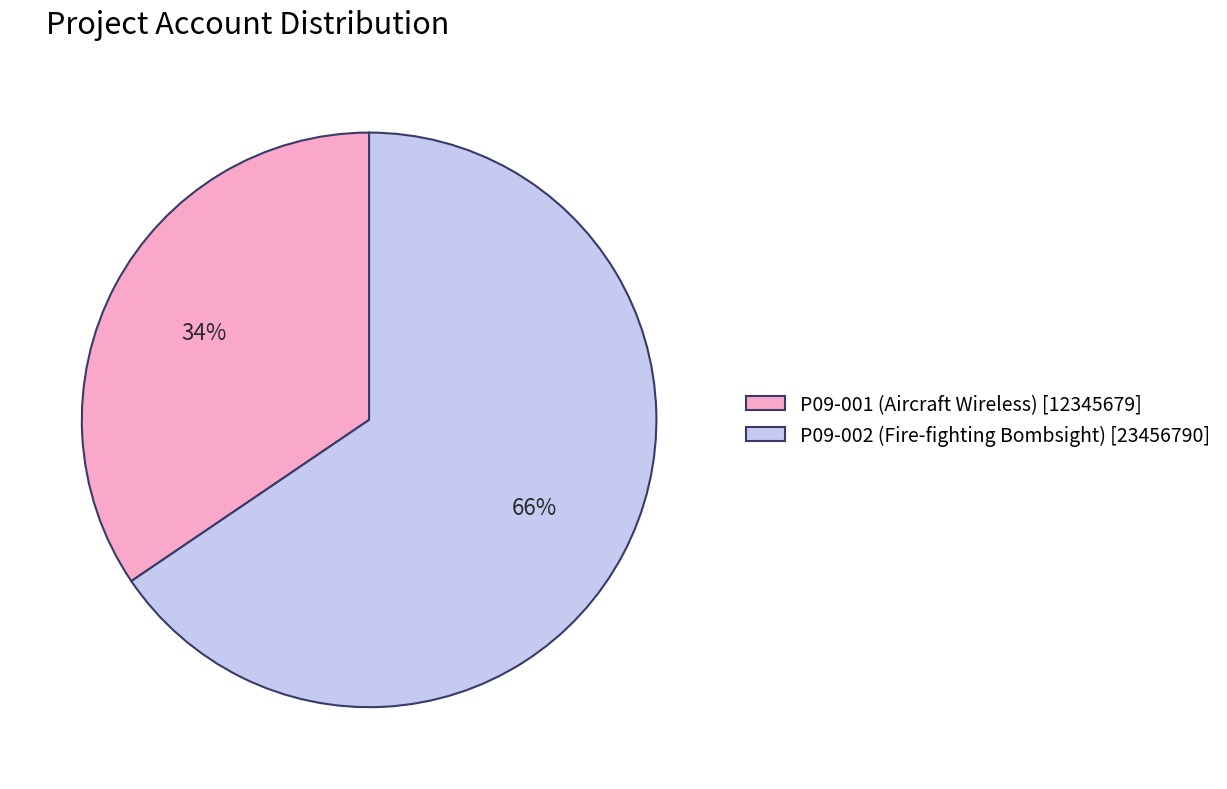

Count the number of slices in the pie.

2